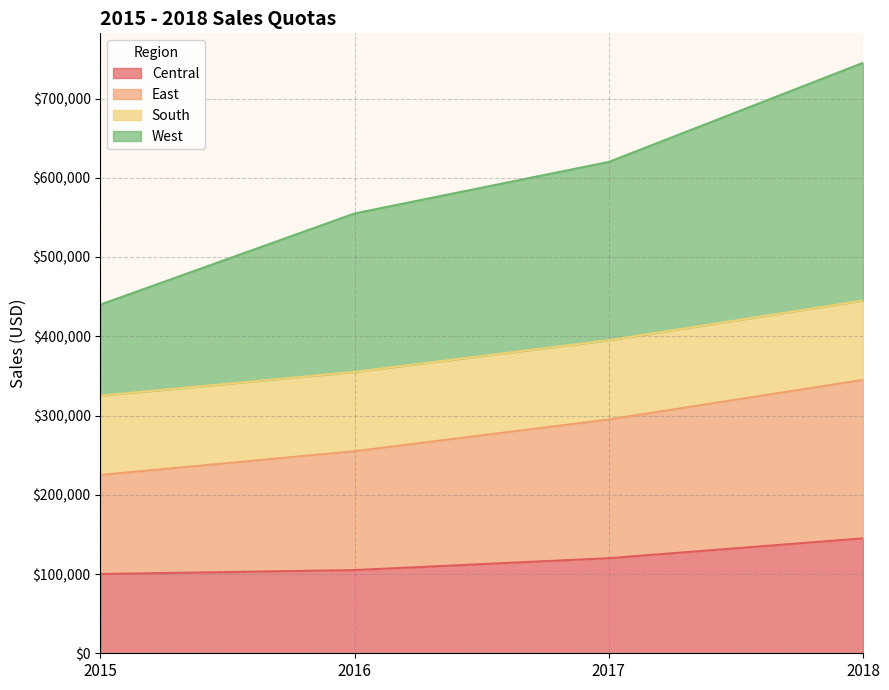

What is the difference between the second highest and minimum values in the Central series?

20000